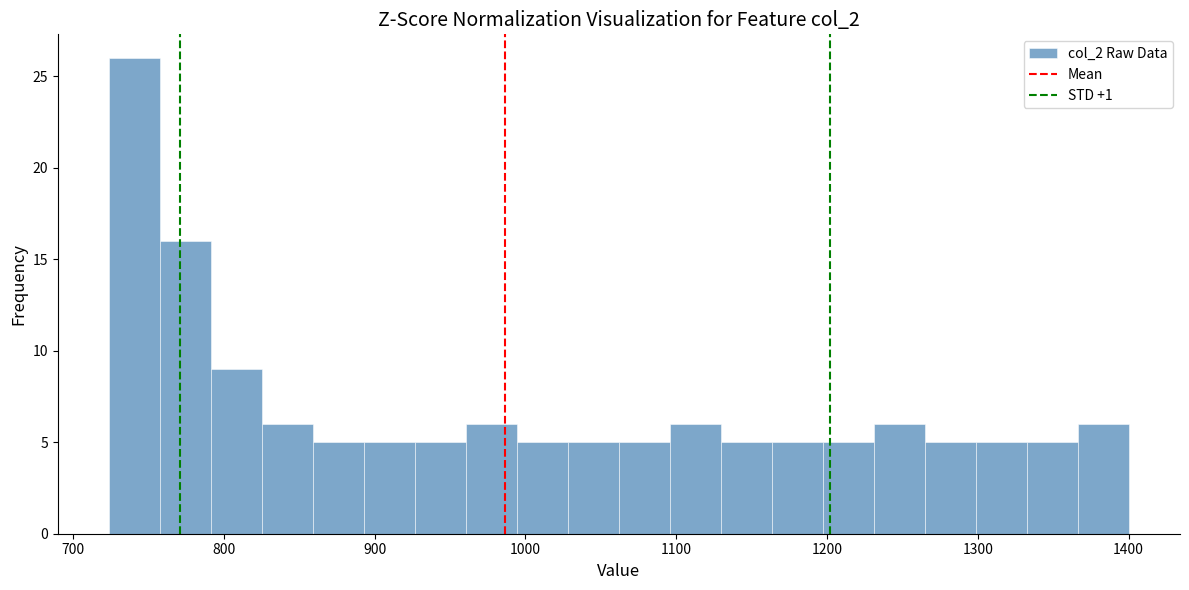

Around what value on the x-axis is the tallest bar? Give the approximate position of its centre, as read against the axis.

740